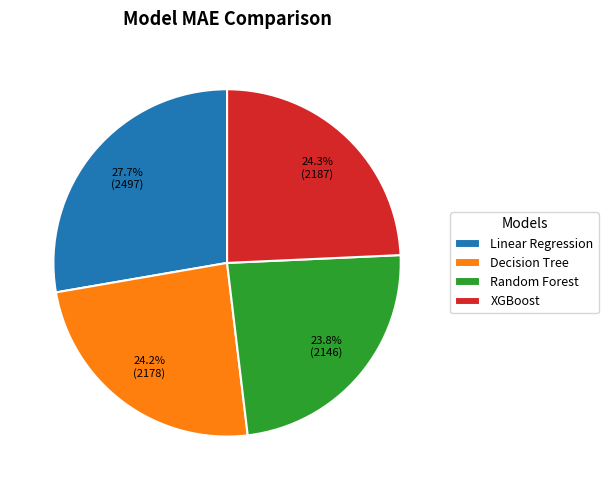

Which category has the biggest portion of the pie?

Linear Regression